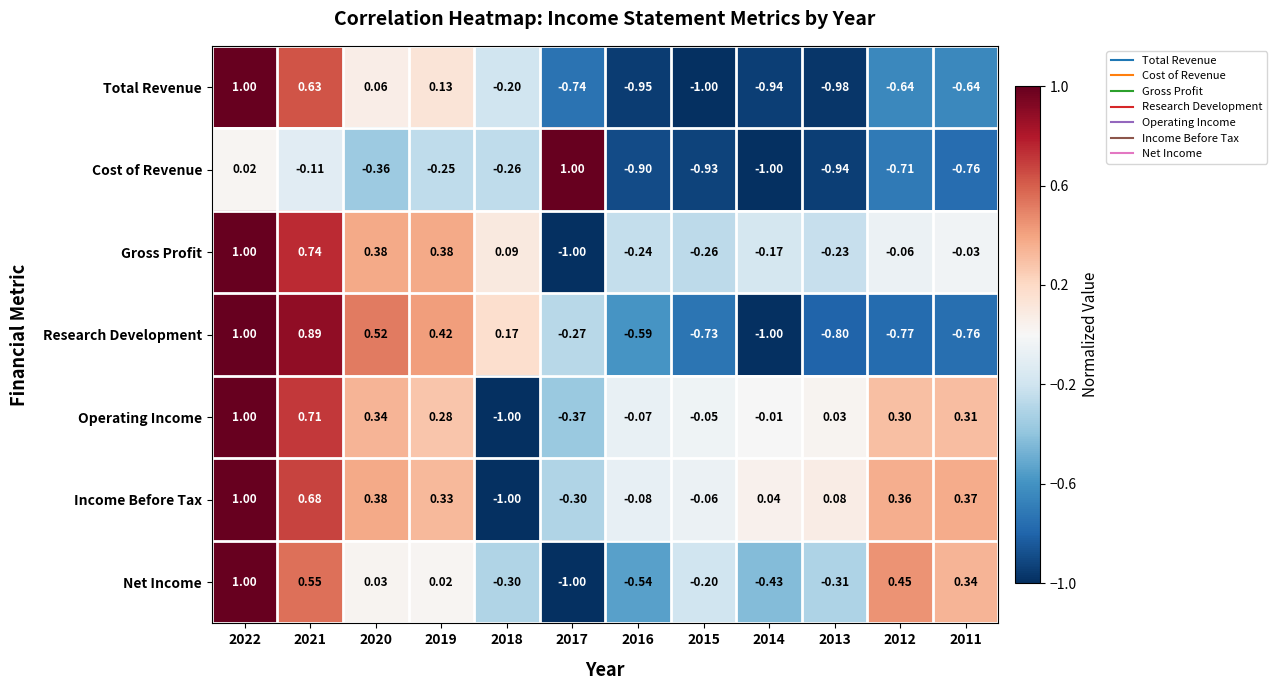

Which series changed the most between 2017 and 2013?

Cost of Revenue